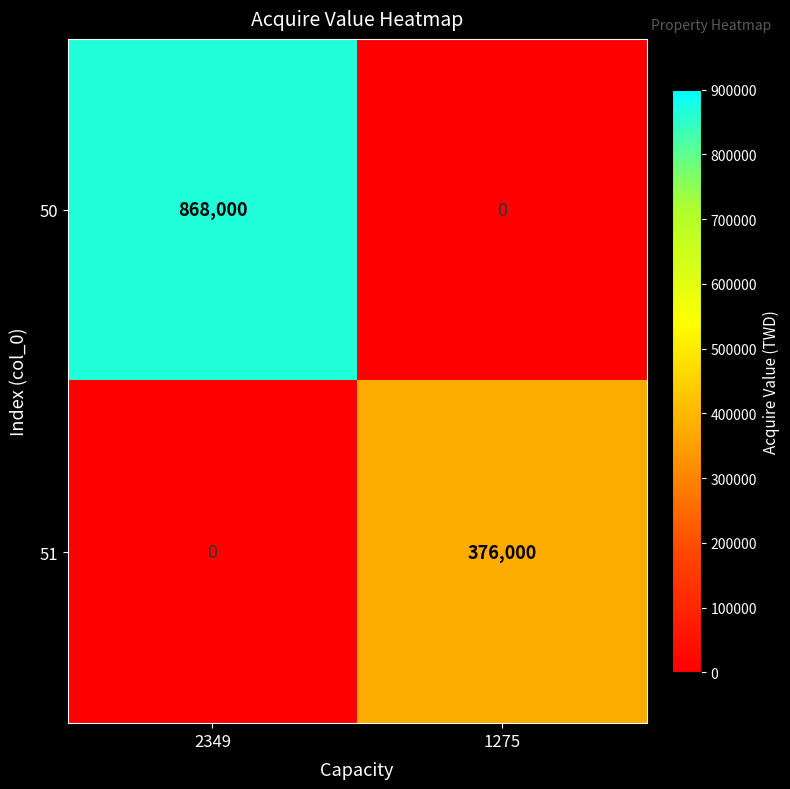

What is the spread (max minus min) of values at 1275?

376000